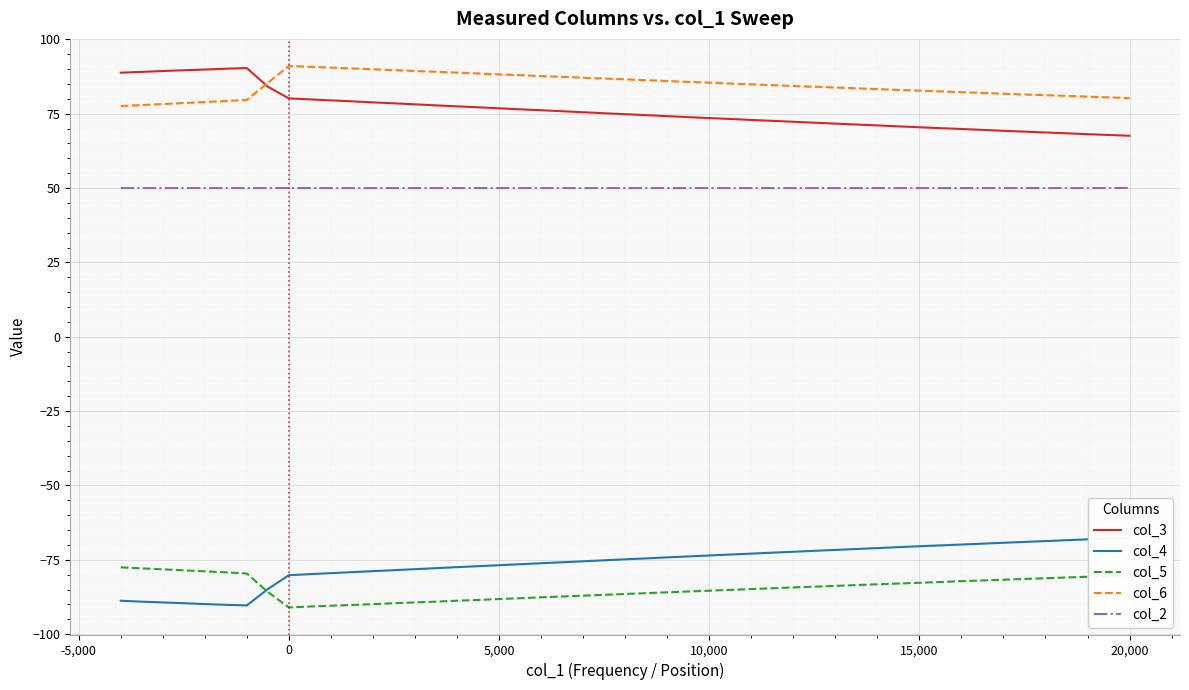

True or false: col_3 and col_2 intersect in this chart.

False